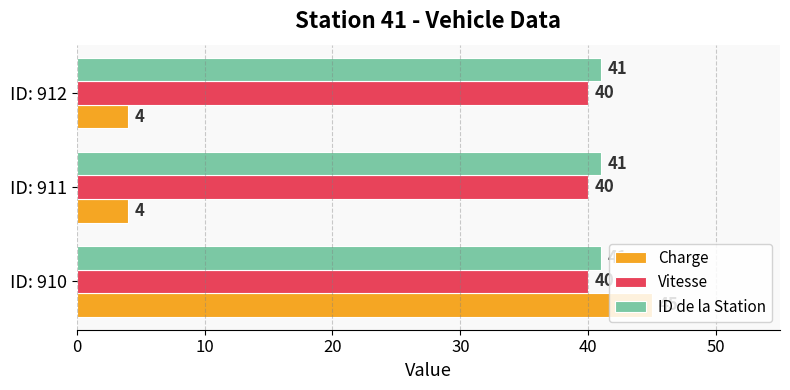

At ID: 911, list the series in order from smallest to largest.

Charge, Vitesse, ID de la Station